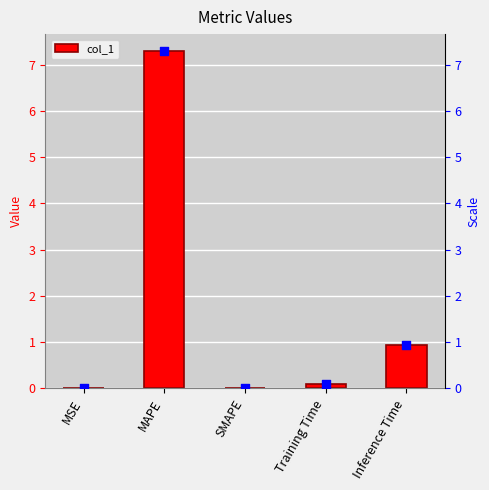

At how many categories does at least one series exceed 3?

1